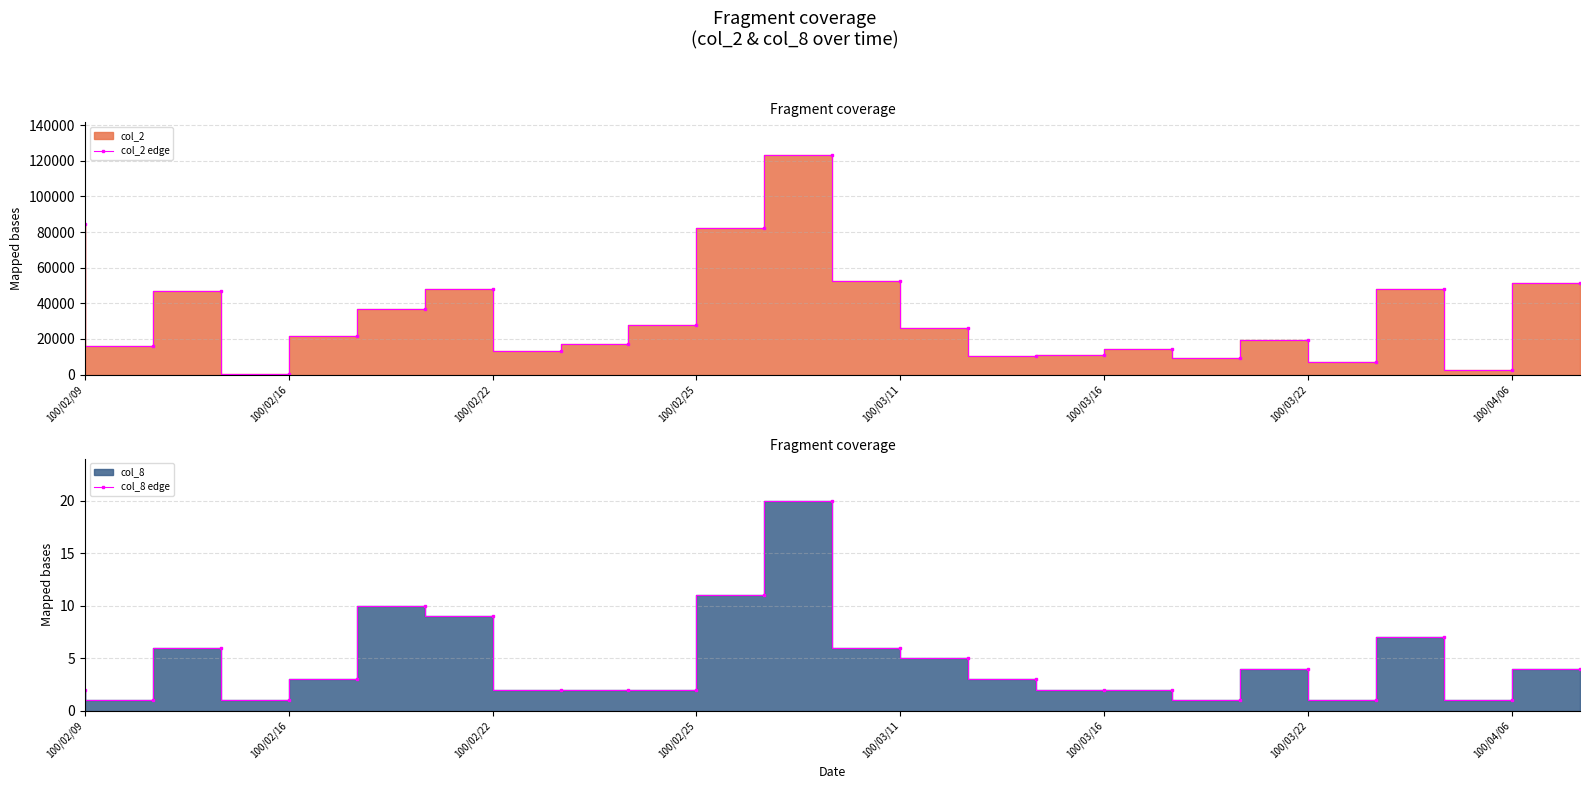

True or false: col_8 edge and col_2 edge cross at least once.

False